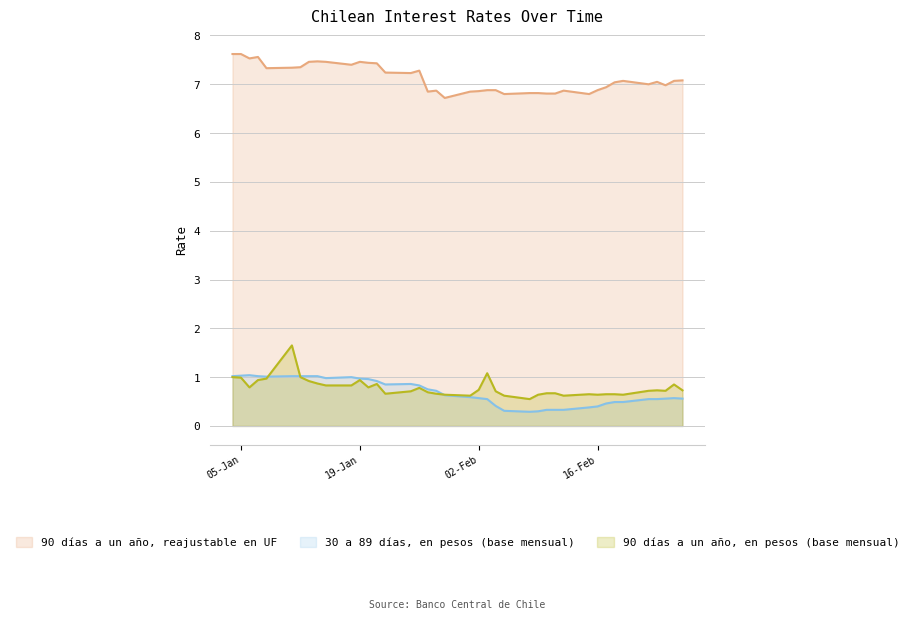

What is the total value across all series at 25-02-1999?

8.5